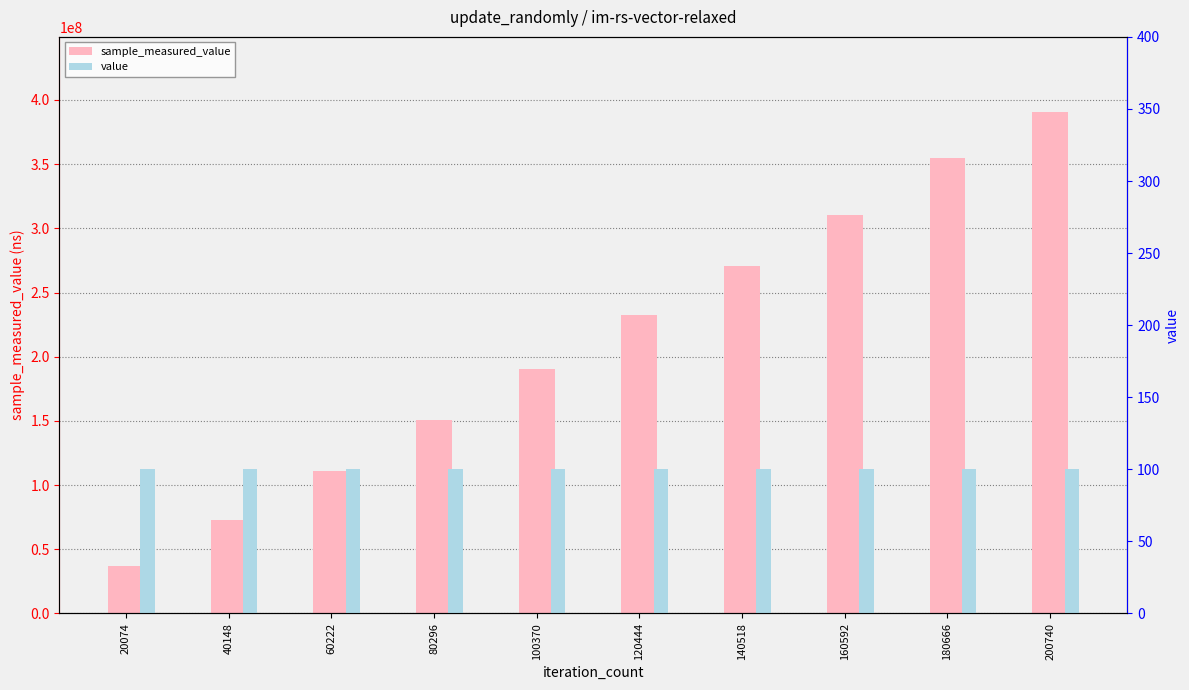

How many data points does each series have?

10